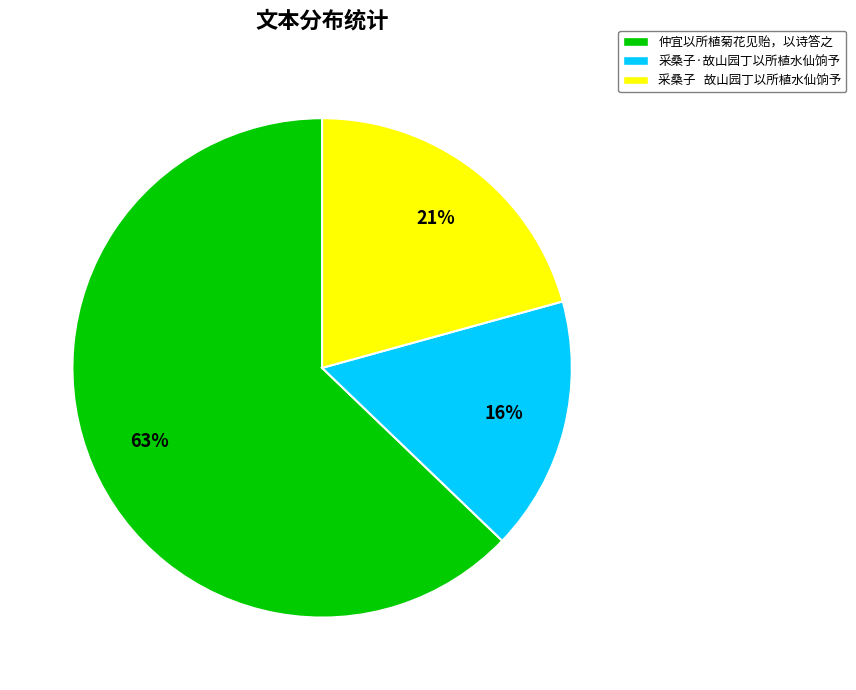

How many segments does this pie chart have?

3